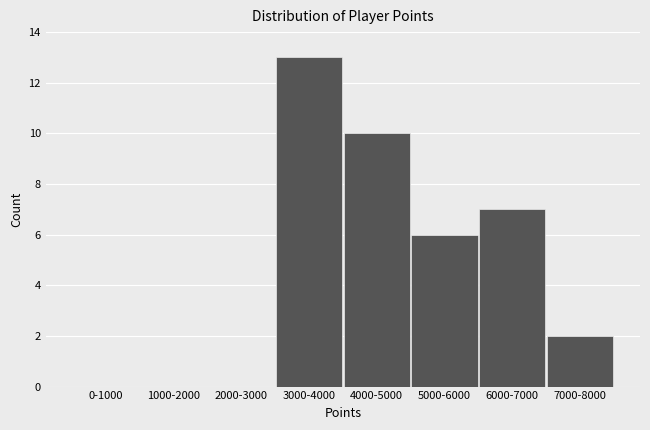

Reading left to right, transcribe all the data shown in this chart.

0-1000=0	1000-2000=0	2000-3000=0	3000-4000=13	4000-5000=10	5000-6000=6	6000-7000=7	7000-8000=2